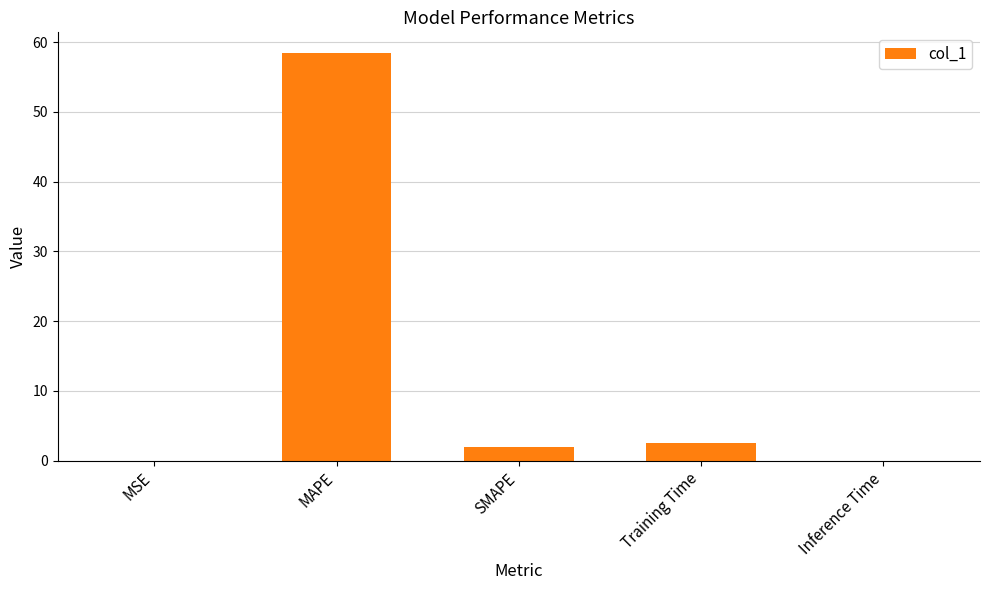

What is the sum of the values at Training Time and MSE?

2.5